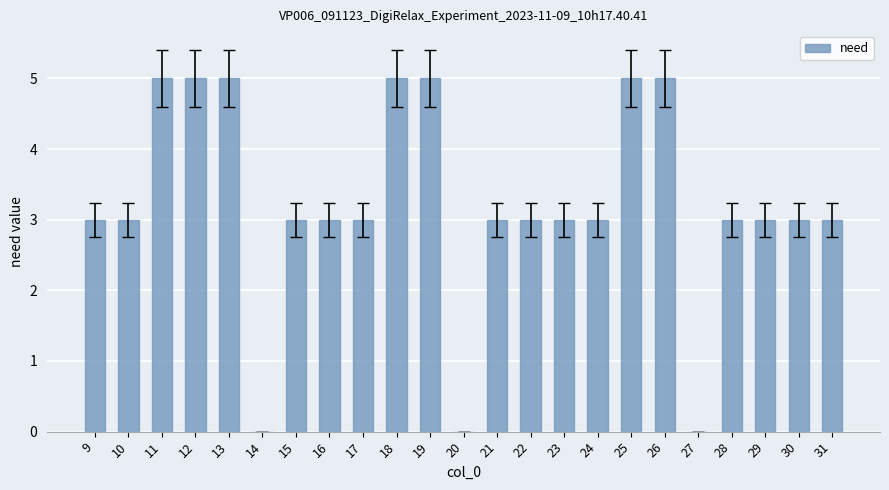

Reading left to right, extract all data points from this chart.

3	3	5	5	5	0	3	3	3	5	5	0	3	3	3	3	5	5	0	3	3	3	3